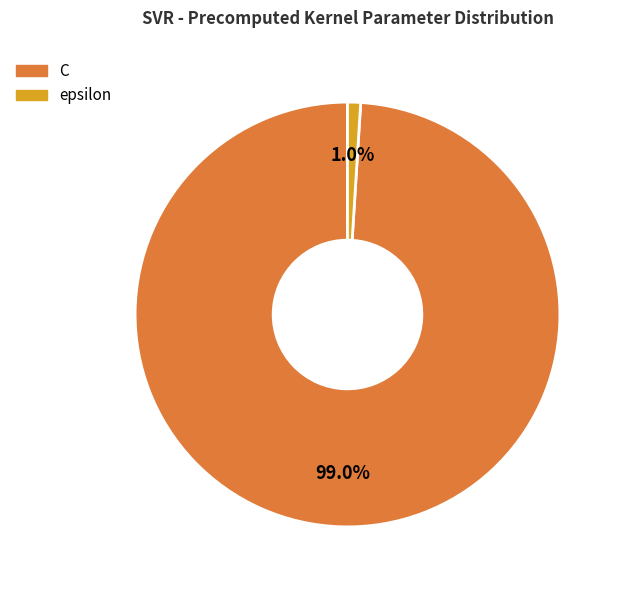

The C slice represents 99% of the pie. True or false?

True